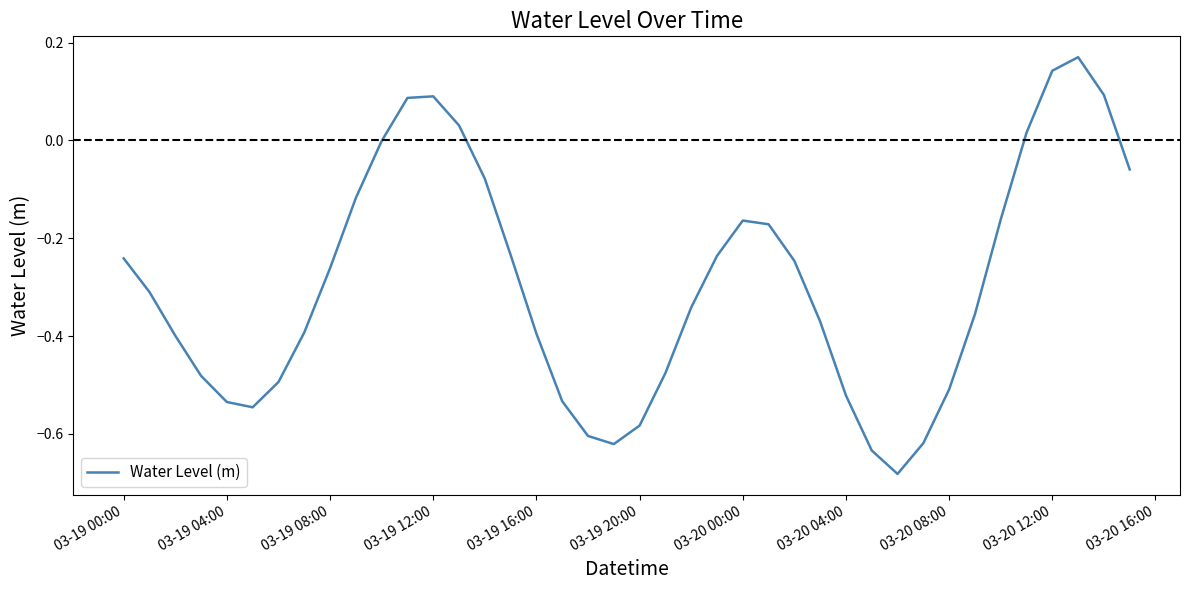

How many categories are shown in the chart?

40